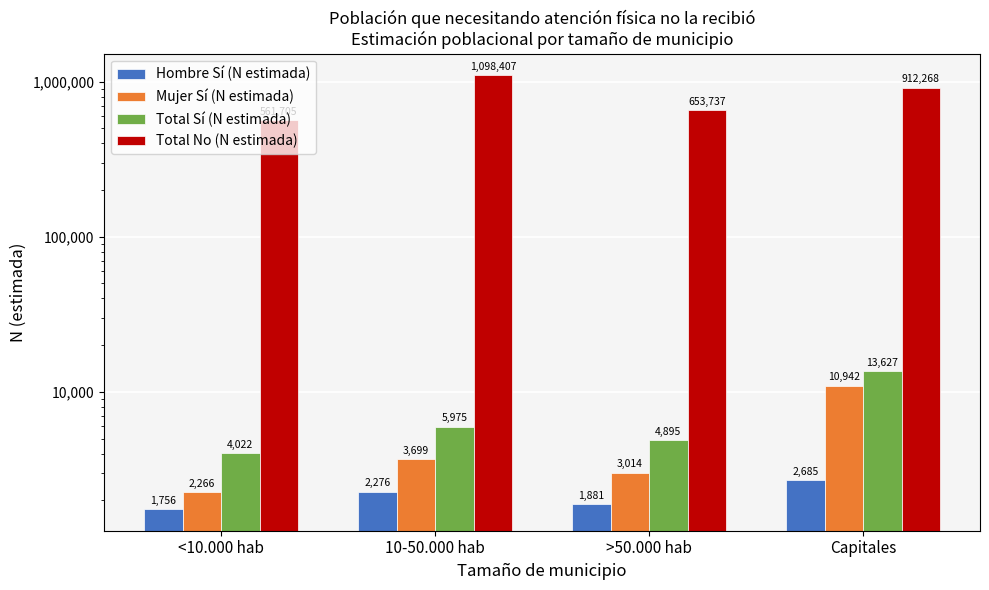

Between Capitales and <10.000 hab, which is larger?

Capitales